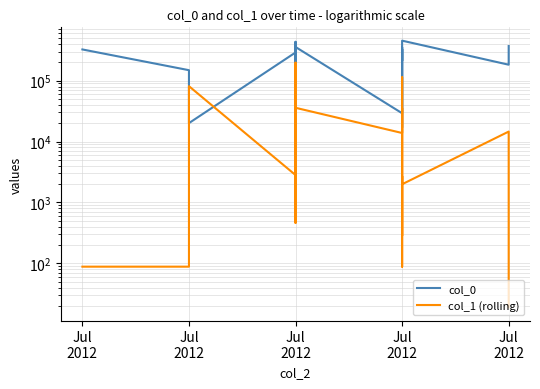

What is the smallest value displayed?

19